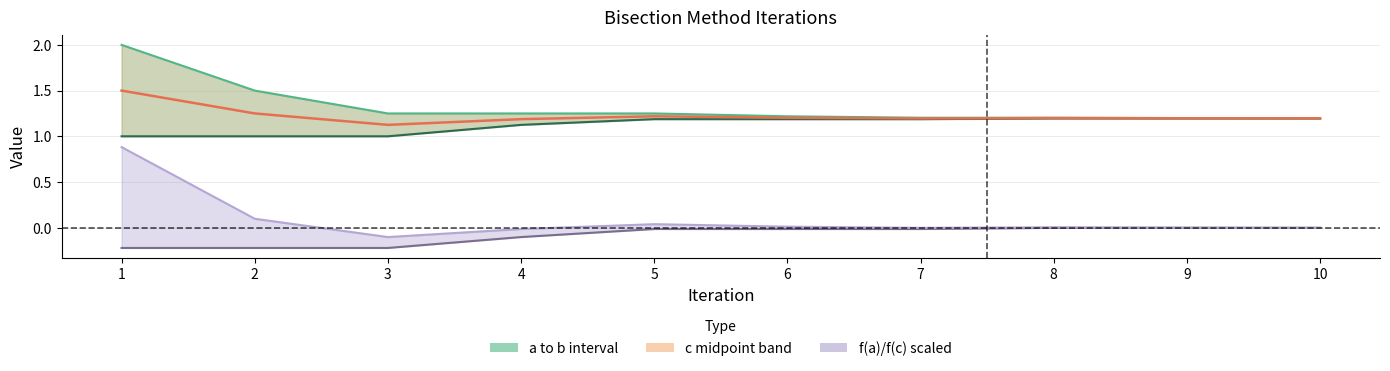

What is the maximum value for f(c) scaled?

0.9